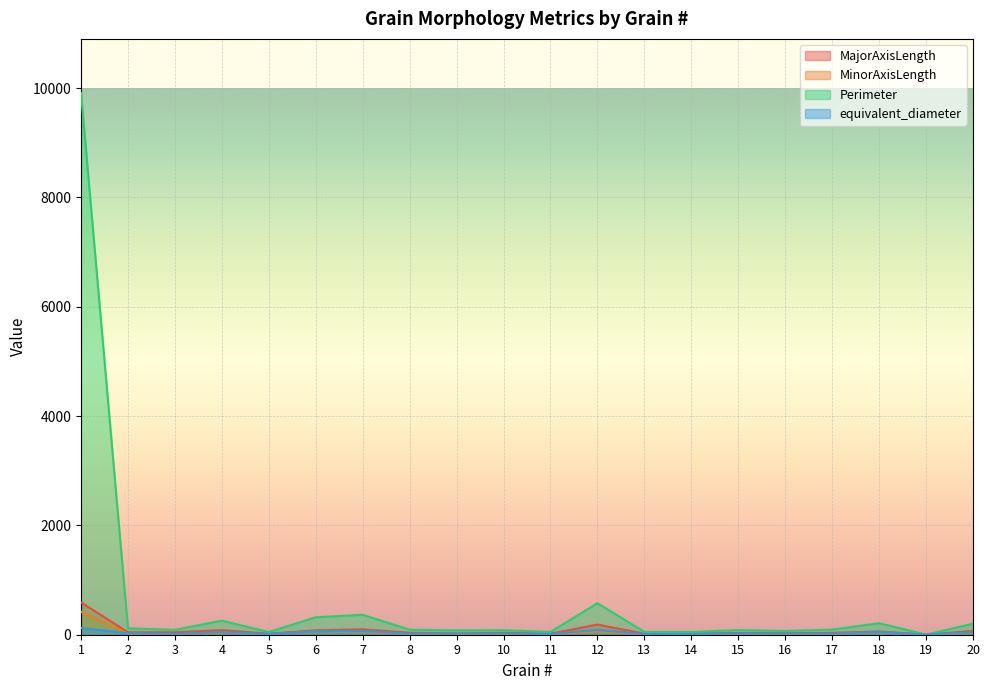

At which label is Perimeter closest to 4956?

12